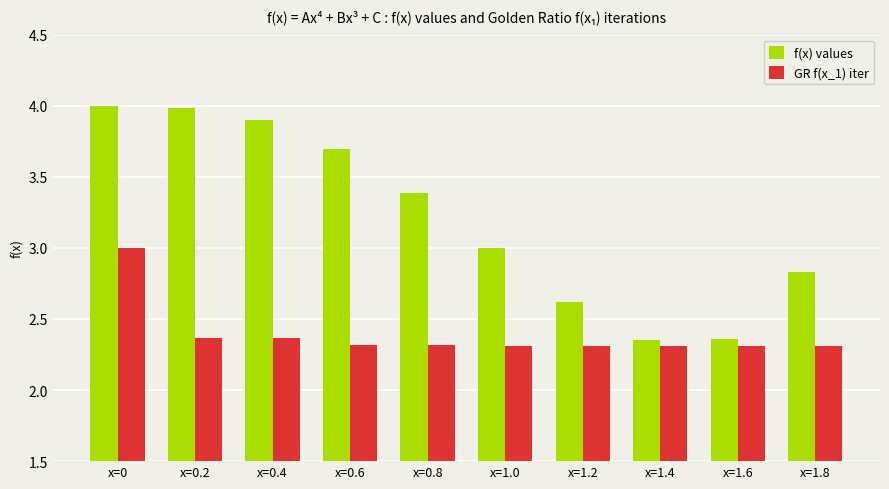

How many GR f(x_1) iter values are between 2 and 3?

10